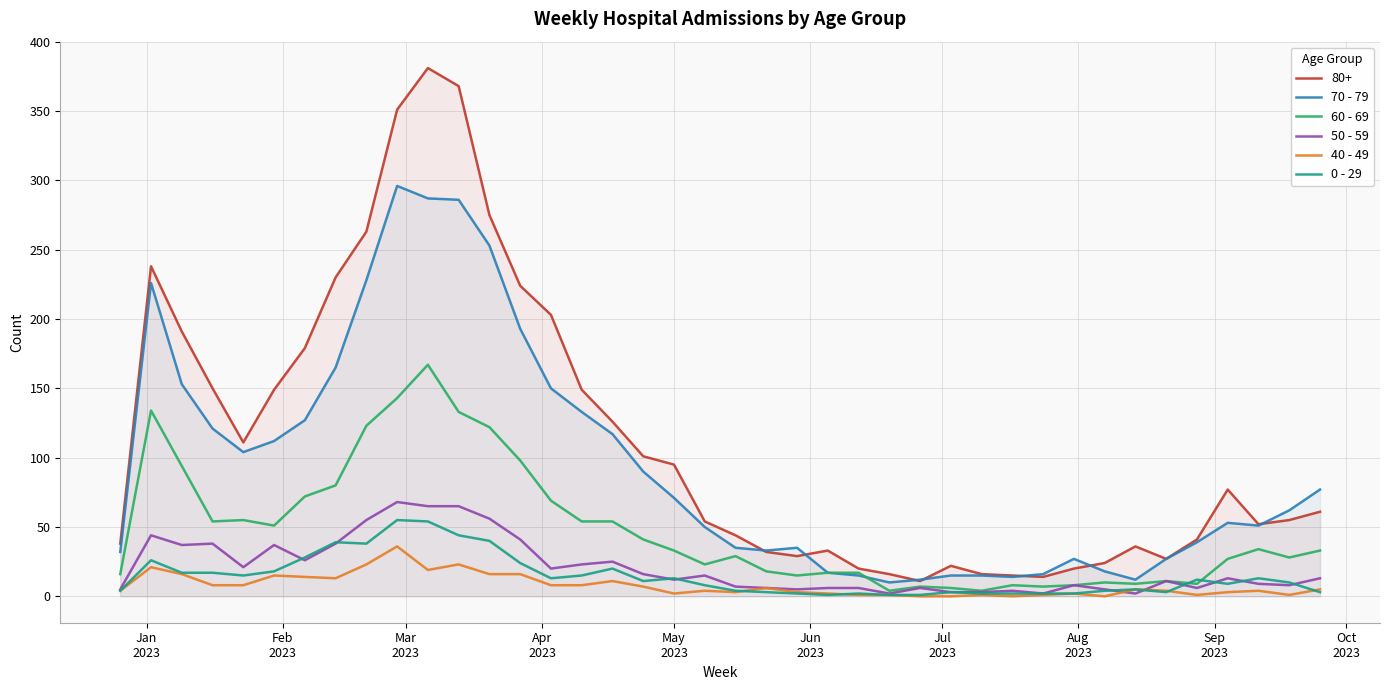

What is the greatest value displayed?

381